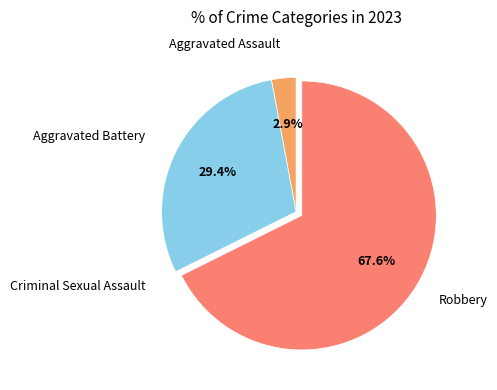

Is there a majority slice in this chart?

Yes